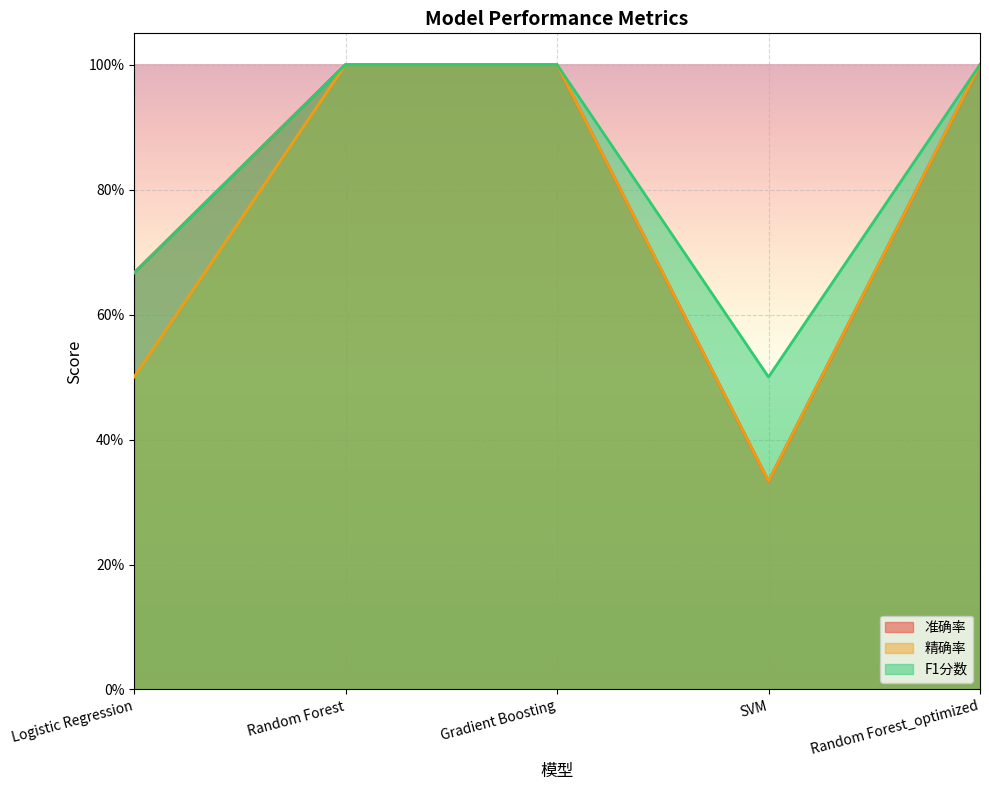

Between SVM and Random Forest, which is larger?

Random Forest